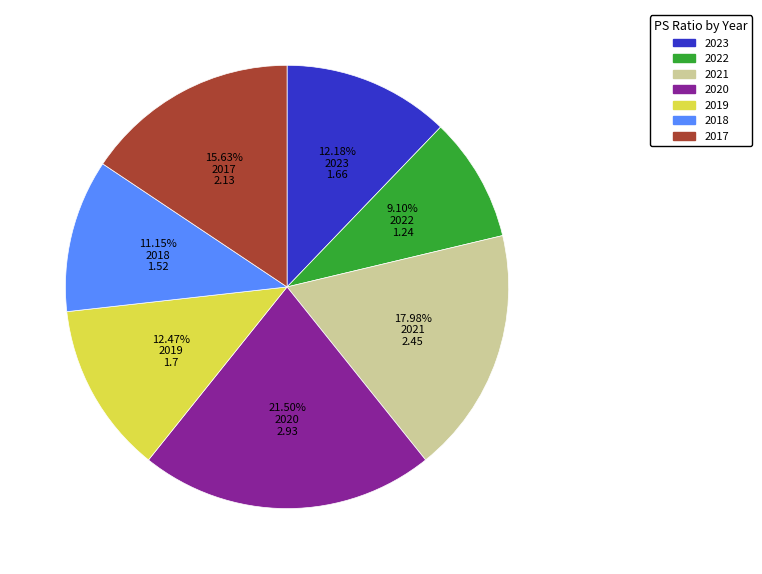

What is the total percentage of 2017 and 2019?

28.1%